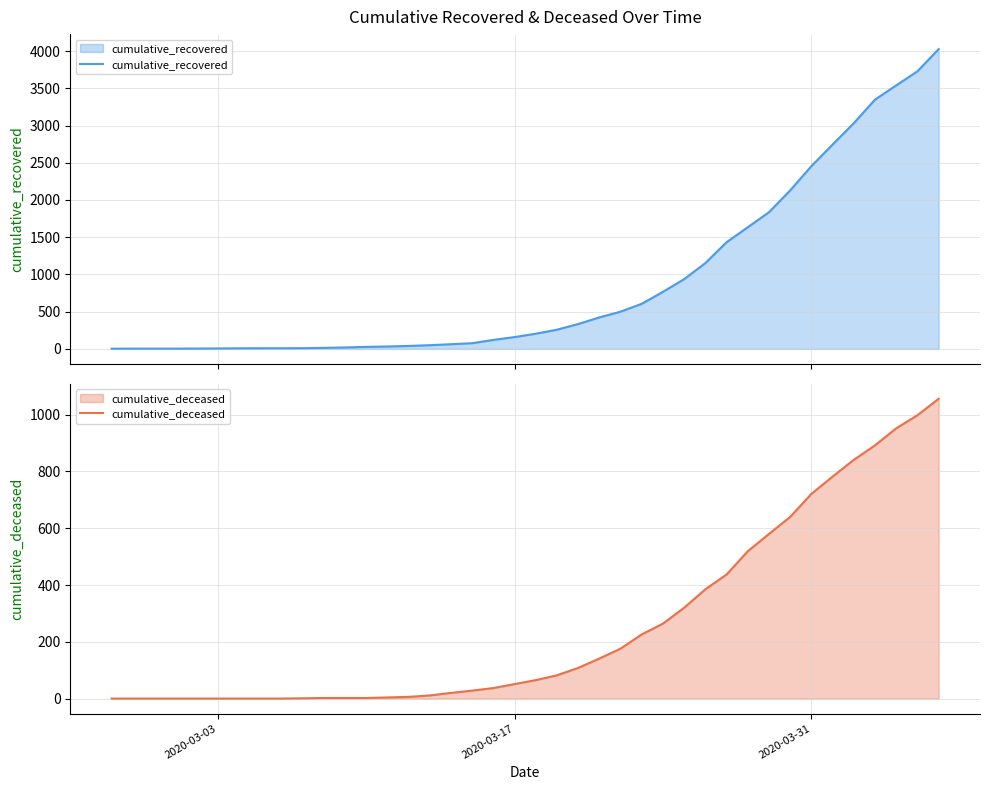

Is the value of cumulative_recovered at 32 greater than the value of cumulative_deceased at 11?

Yes